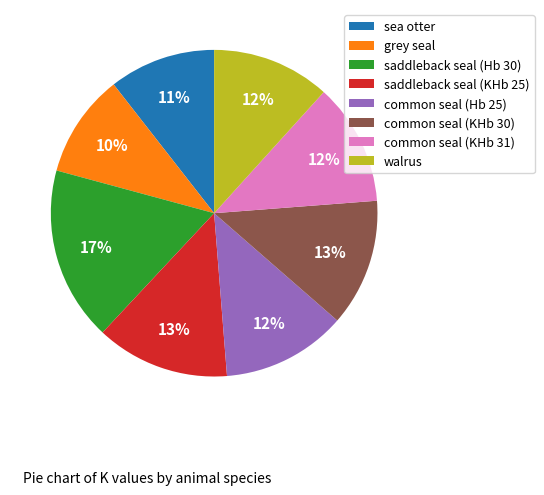

Is it true that saddleback seal (Hb 30) is 7% of the pie?

False